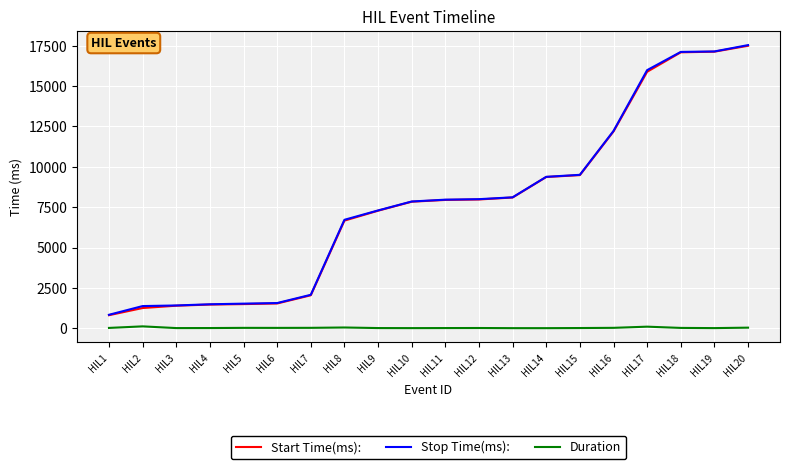

At how many categories does at least one series exceed 13856?

4